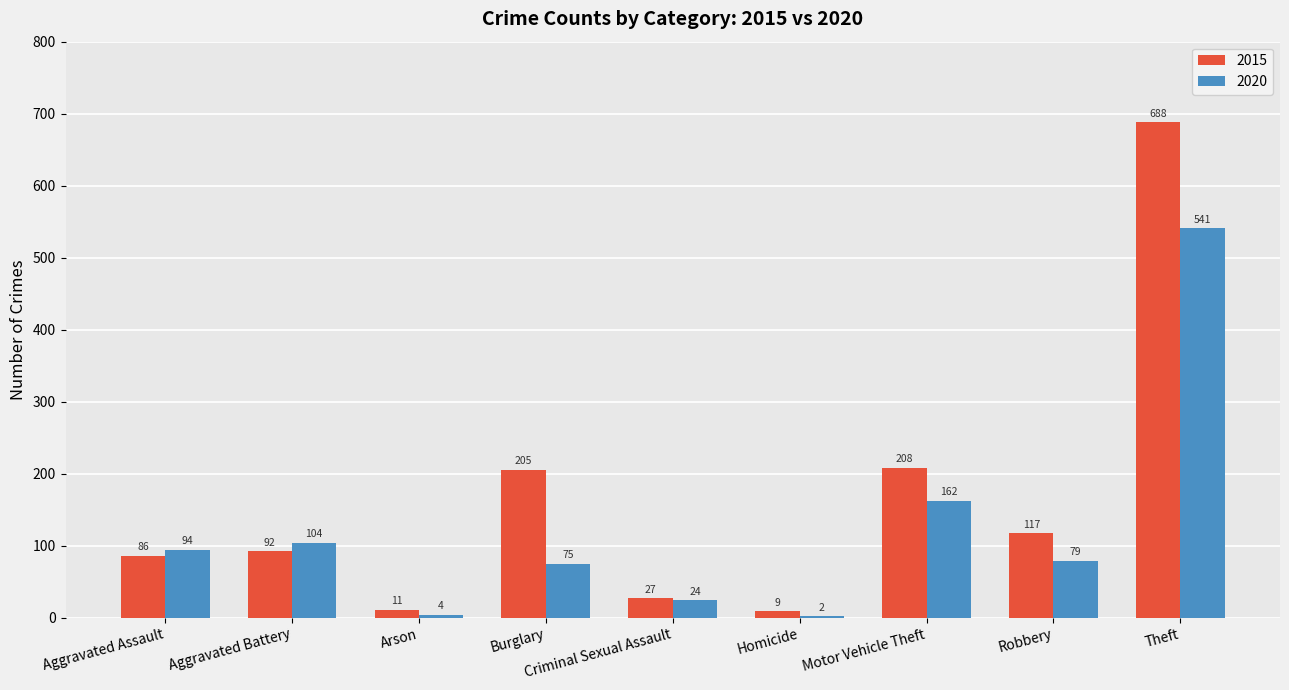

Reading left to right, what are all the values shown in this chart?

2015: Aggravated Assault=86	Aggravated Battery=92	Arson=11	Burglary=205	Criminal Sexual Assault=27	Homicide=9	Motor Vehicle Theft=208	Robbery=117	Theft=688
2020: Aggravated Assault=94	Aggravated Battery=104	Arson=4	Burglary=75	Criminal Sexual Assault=24	Homicide=2	Motor Vehicle Theft=162	Robbery=79	Theft=541